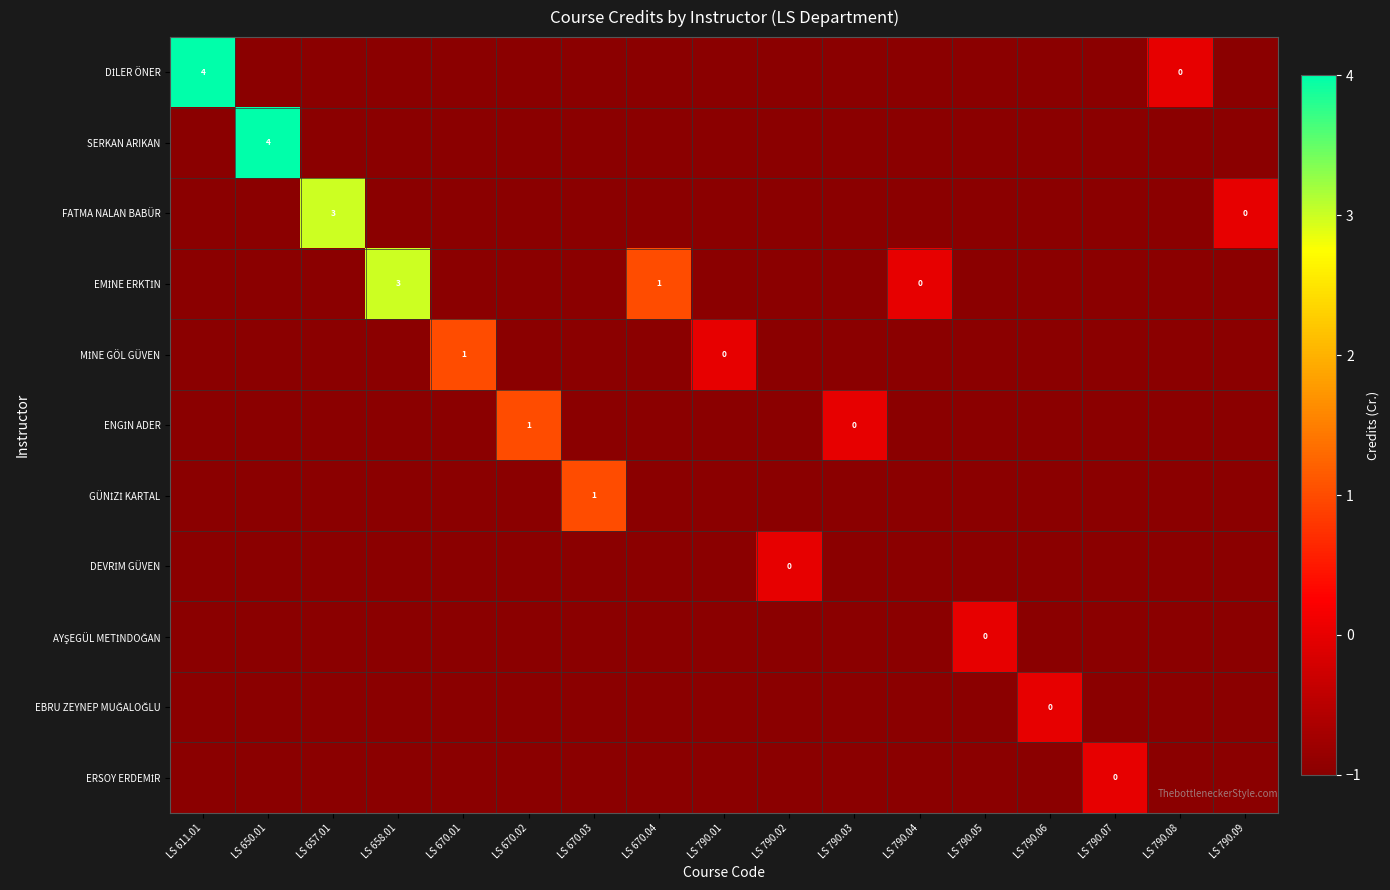

What is the total value across all series at LS 790.06?

-10